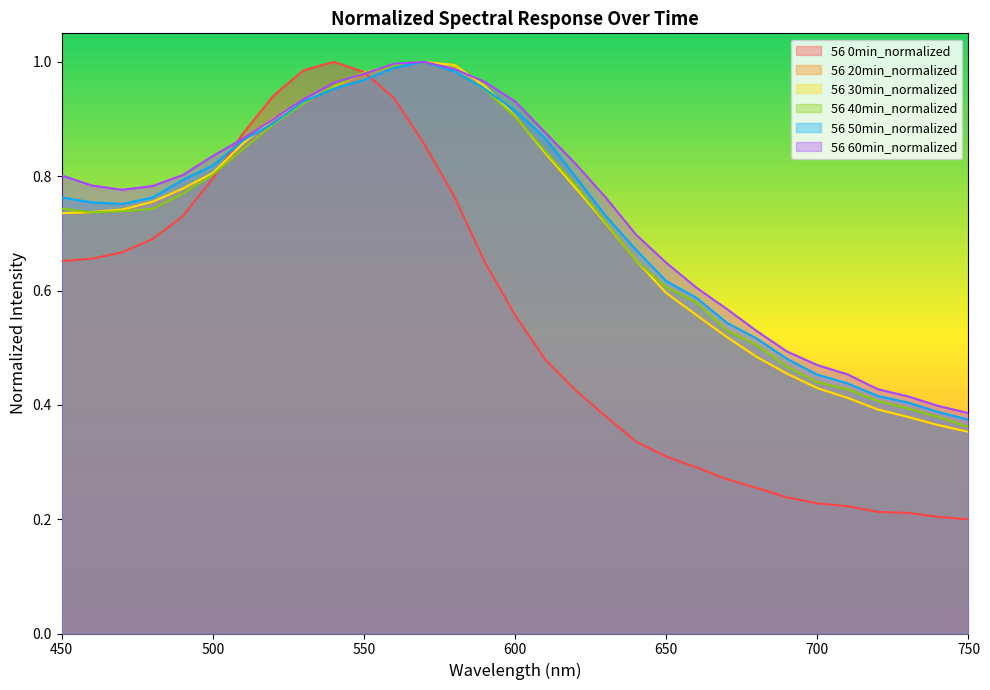

At which label does 56 40min_normalized reach its peak?

570